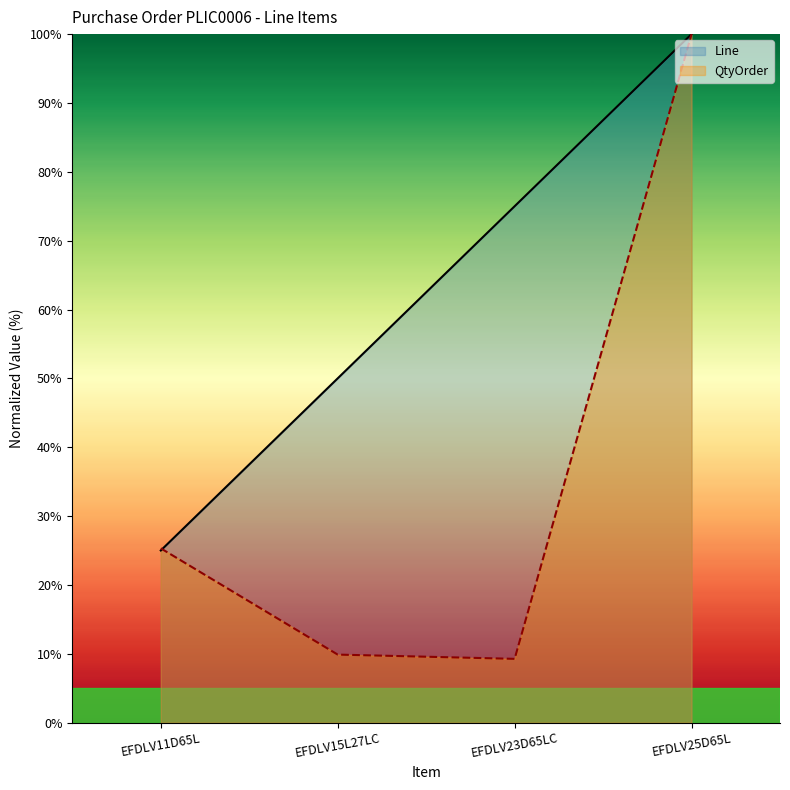

Rank the series by their average value, from lowest to highest.

QtyOrder, Line